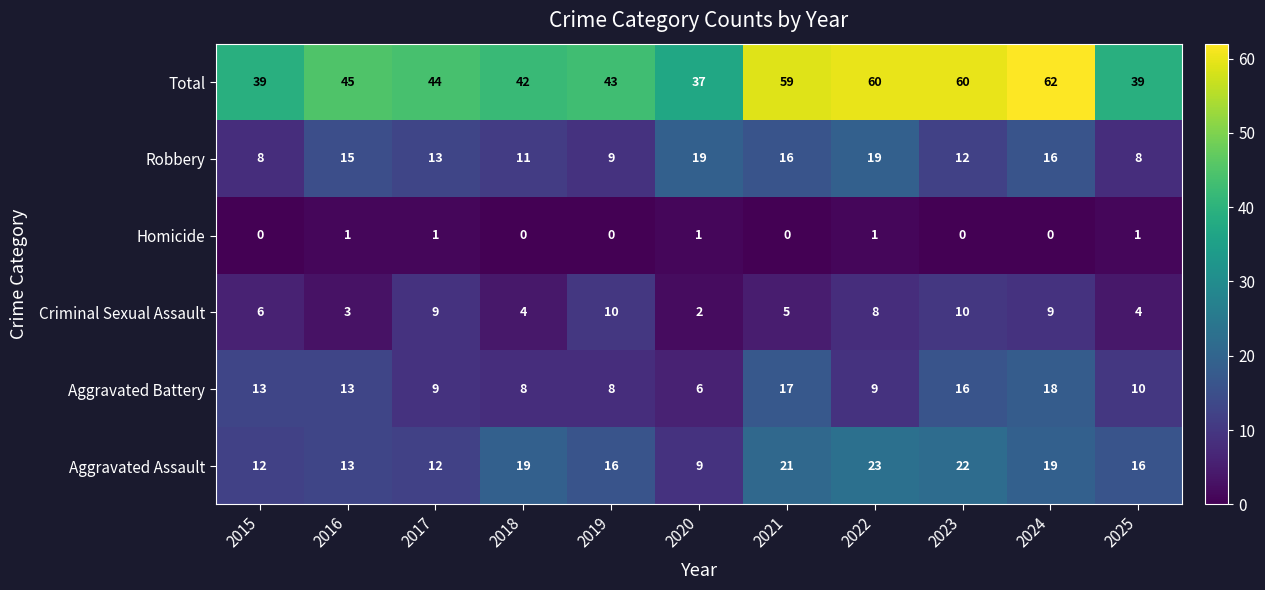

What is the difference between the maximum and minimum values in the Robbery series?

11